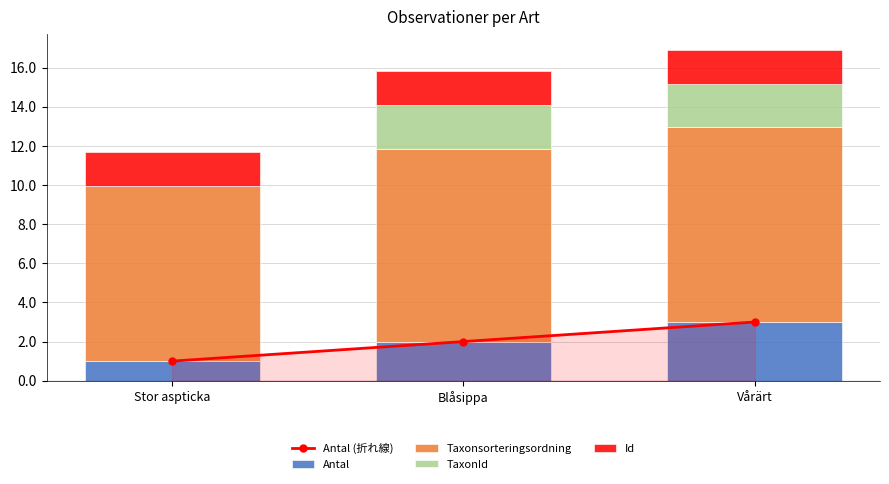

Is it true that Taxonsorteringsordning equals 16.2 at Blåsippa?

False